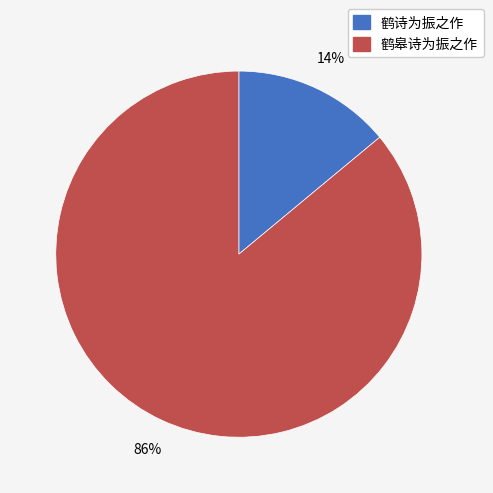

To the nearest percent, what is the difference between the 鹤诗为振之作 and 鹤皋诗为振之作 slice percentages?

72%